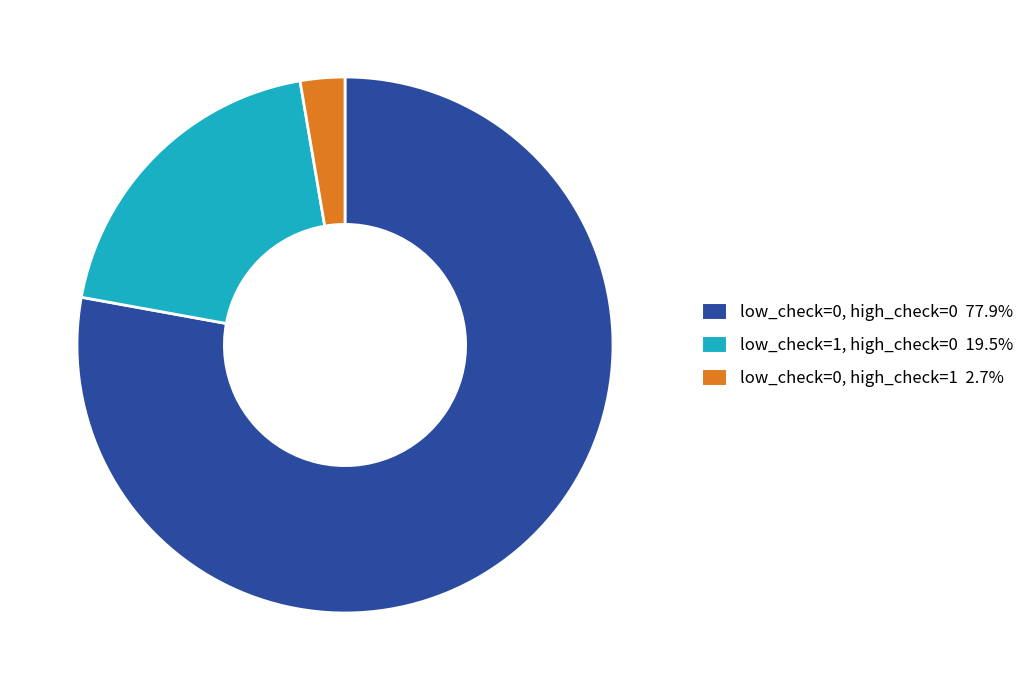

Is there any slice that represents more than half of the pie?

Yes